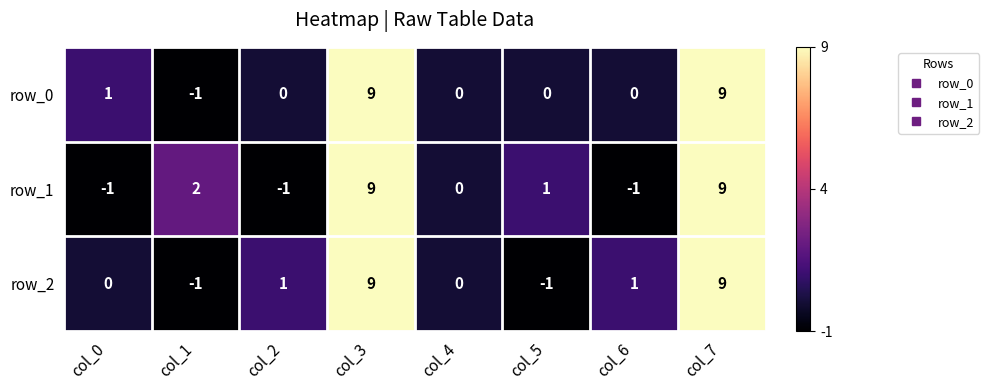

How many distinct data groups are displayed?

3